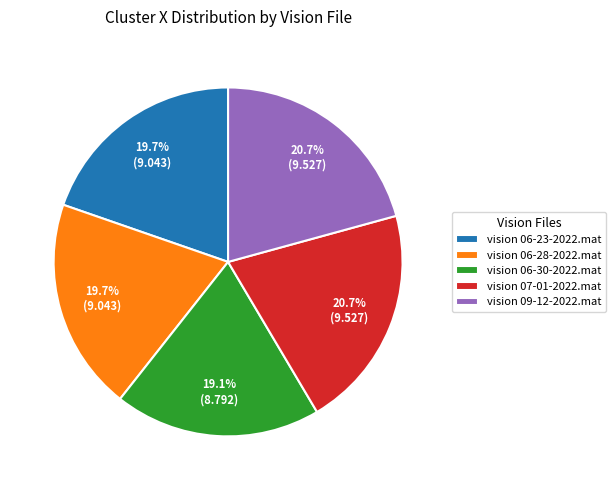

Is it true that vision 06-30-2022.mat is 19% of the pie?

True